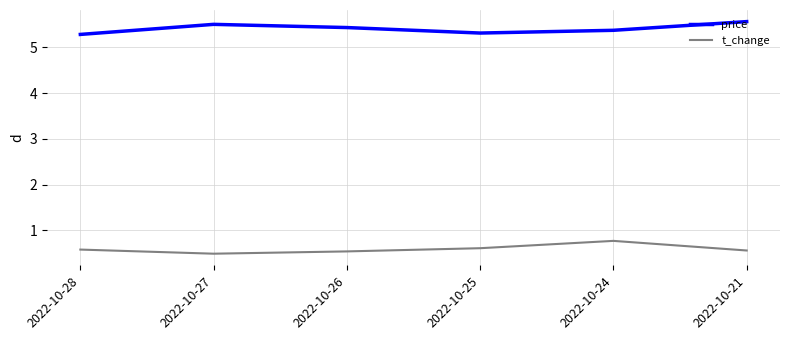

How many series are shown in this chart?

2